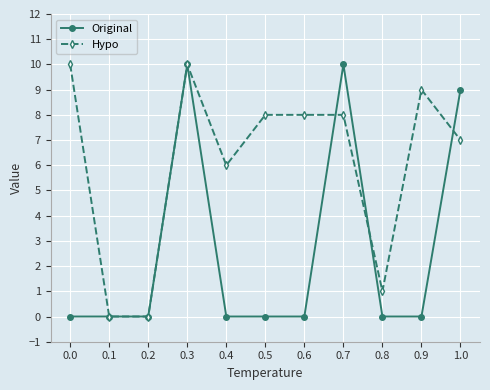

Which series changed the most between 0.5 and 0.8?

Hypo